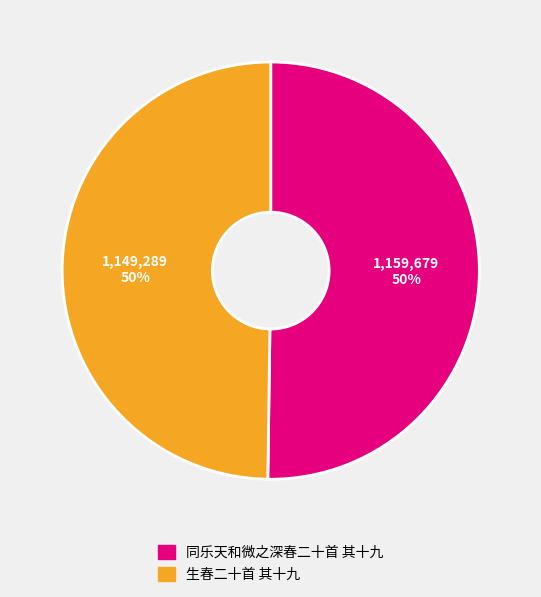

How many segments does this pie chart have?

2